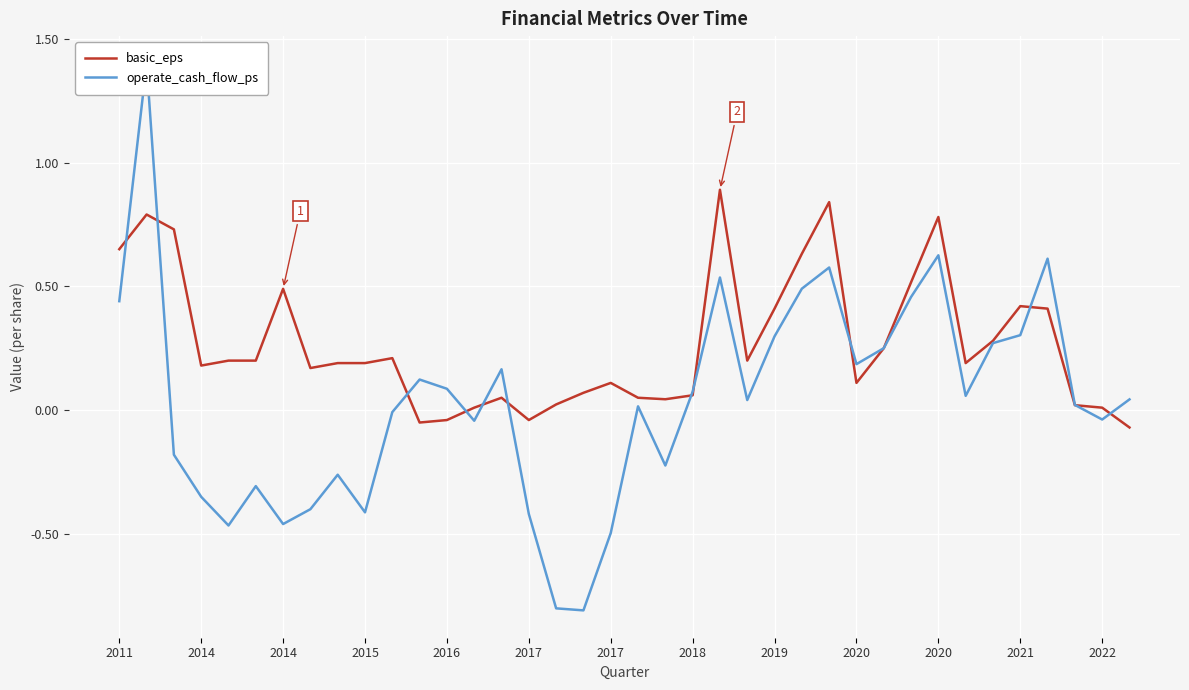

True or false: operate_cash_flow_ps and basic_eps intersect in this chart.

True